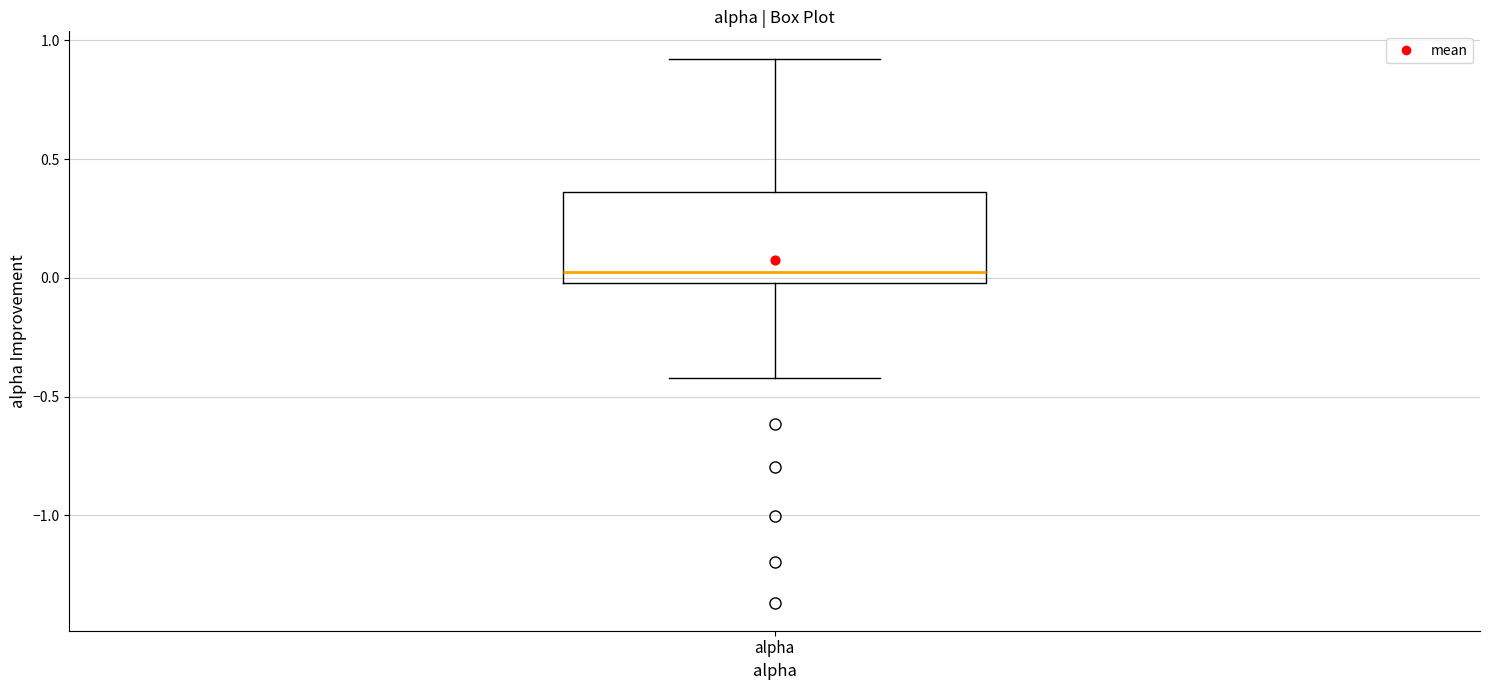

Transcribe this box plot: give where the median line is, the range the box spans, and where the two whiskers end, as read against the y-axis. The values are not printed on the chart, so give them approximately, as read against the axis.

median 0.00 (just above the box's lower edge), box 0.00 to 0.35, whiskers -0.40 to 0.90